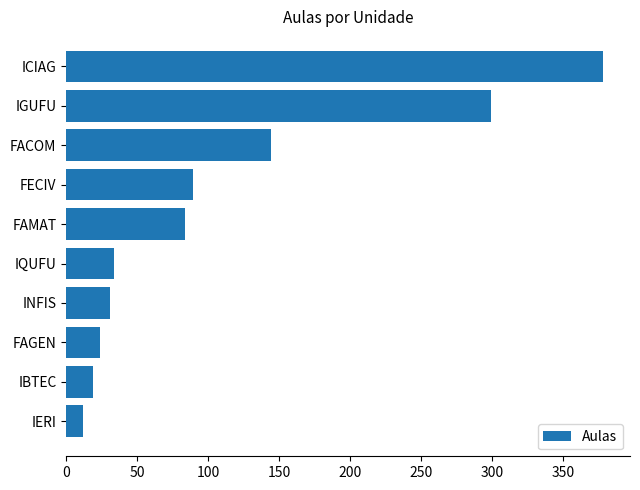

Where is the data nearest to the value 195?

FACOM